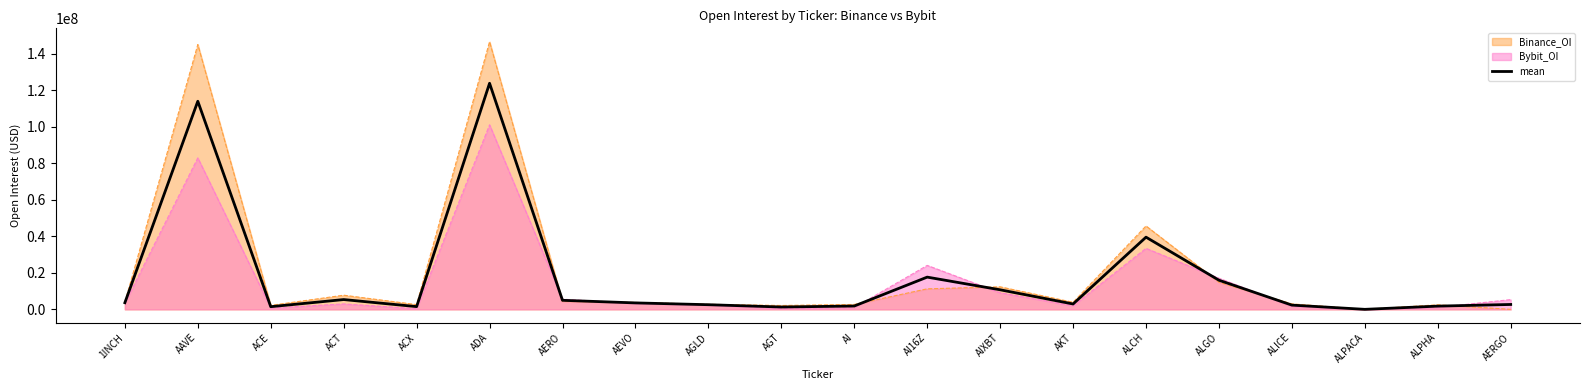

What is the value of the 20th point from the left?

2669990.0